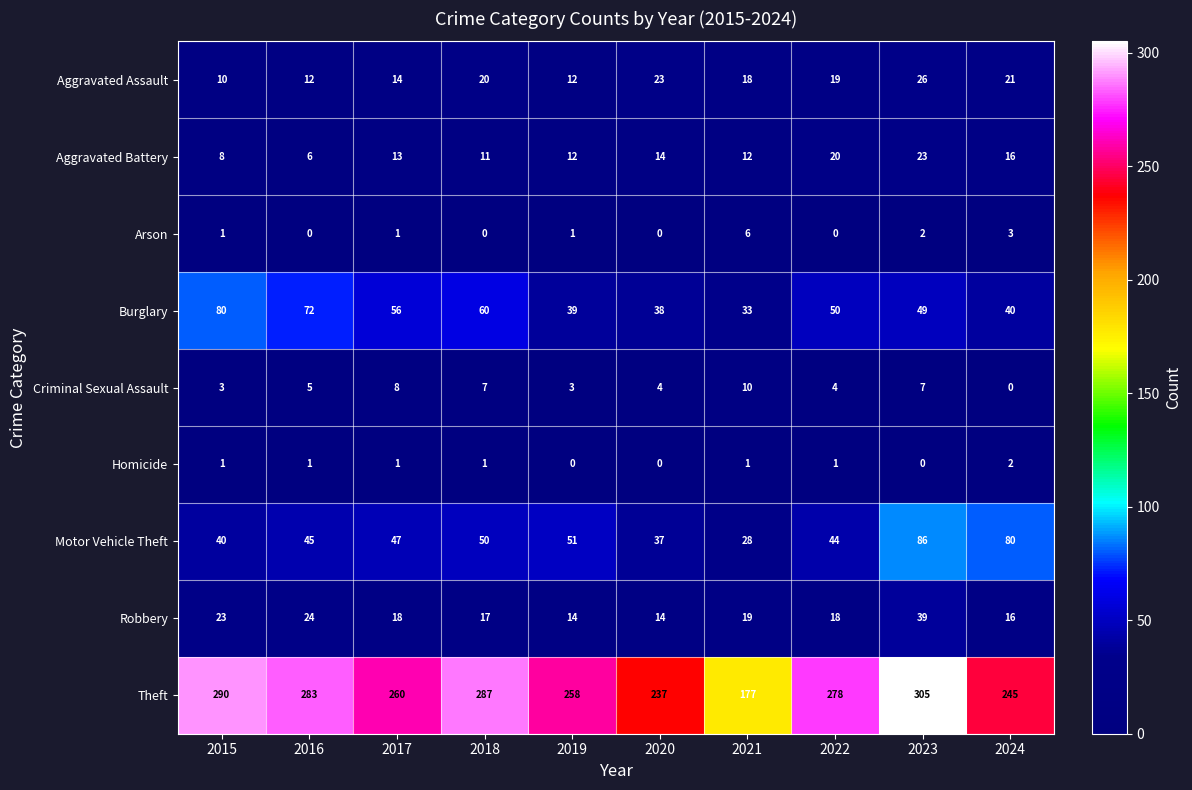

Which series has the largest total across all categories?

Theft